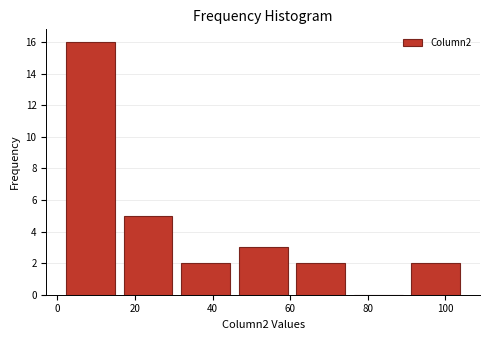

How tall is the bar that spans 30 to 46 on the x-axis? Neither the bar edges nor the heights are printed on the chart, so give them approximately, as read against the axes.

2